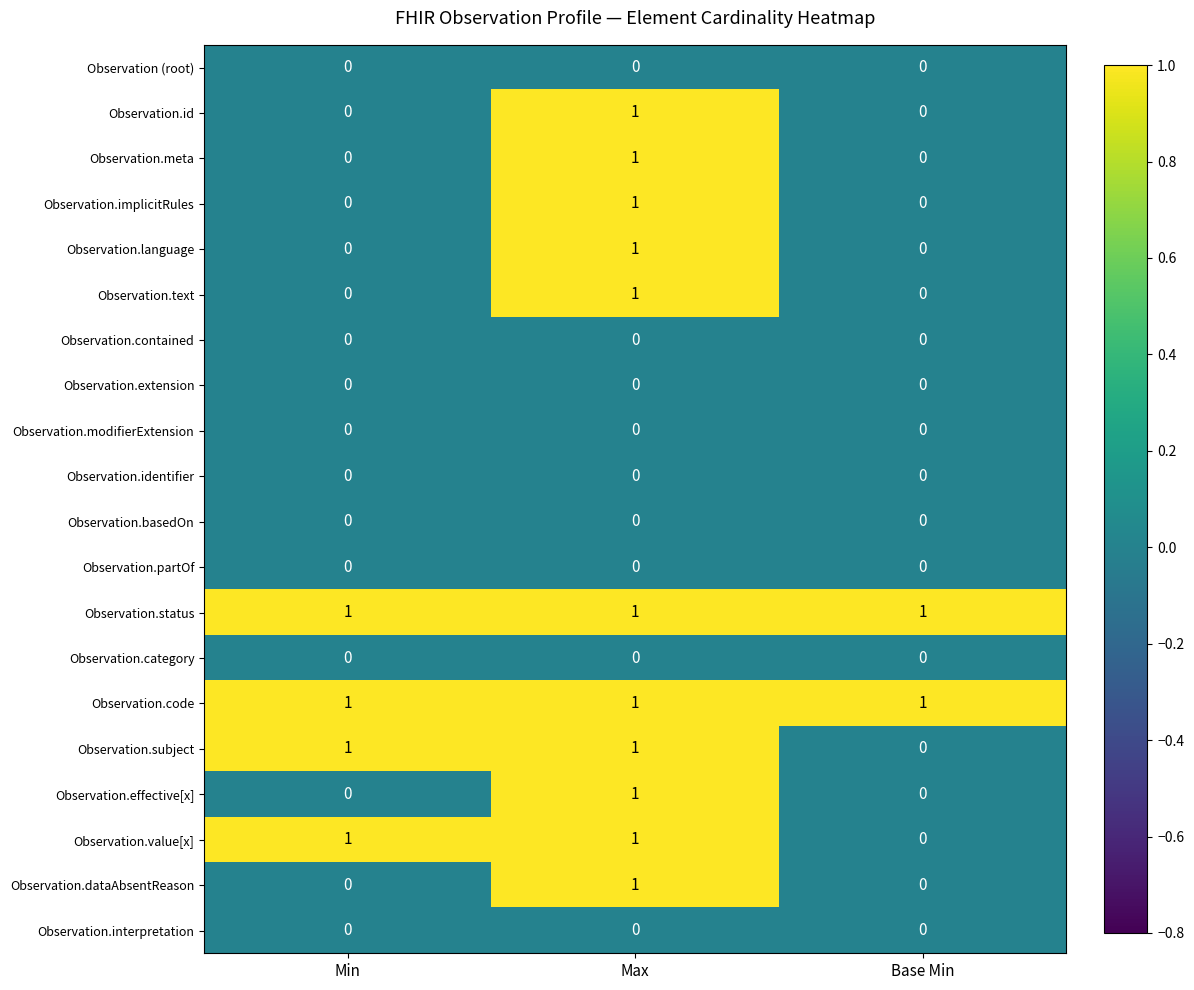

What is the maximum value shown in the chart?

1